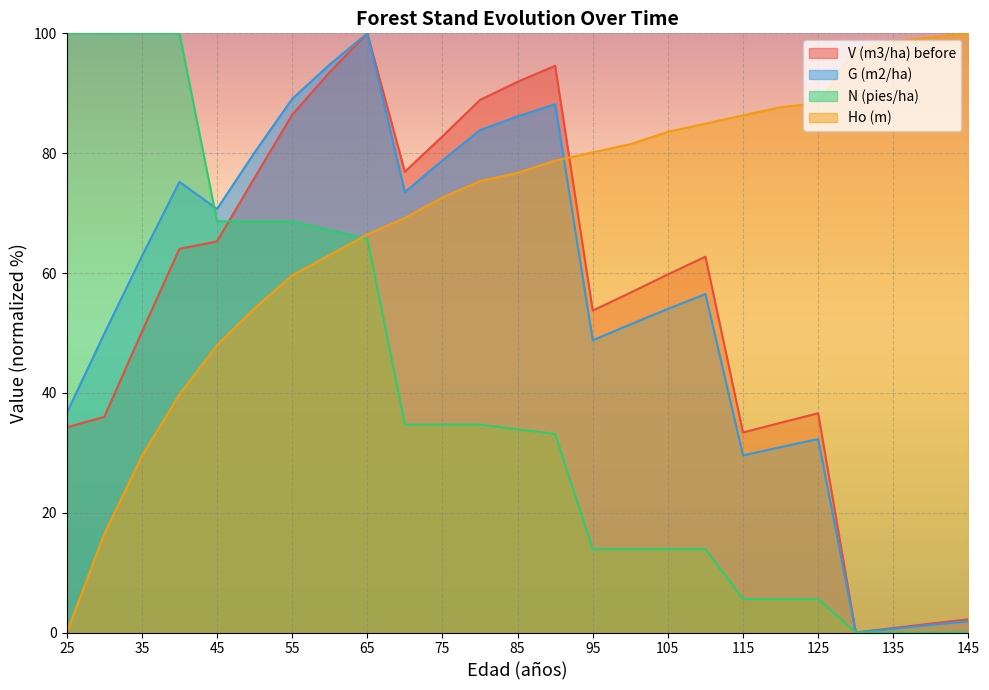

True or false: V (m3/ha) before and N (pies/ha) cross at least once.

True